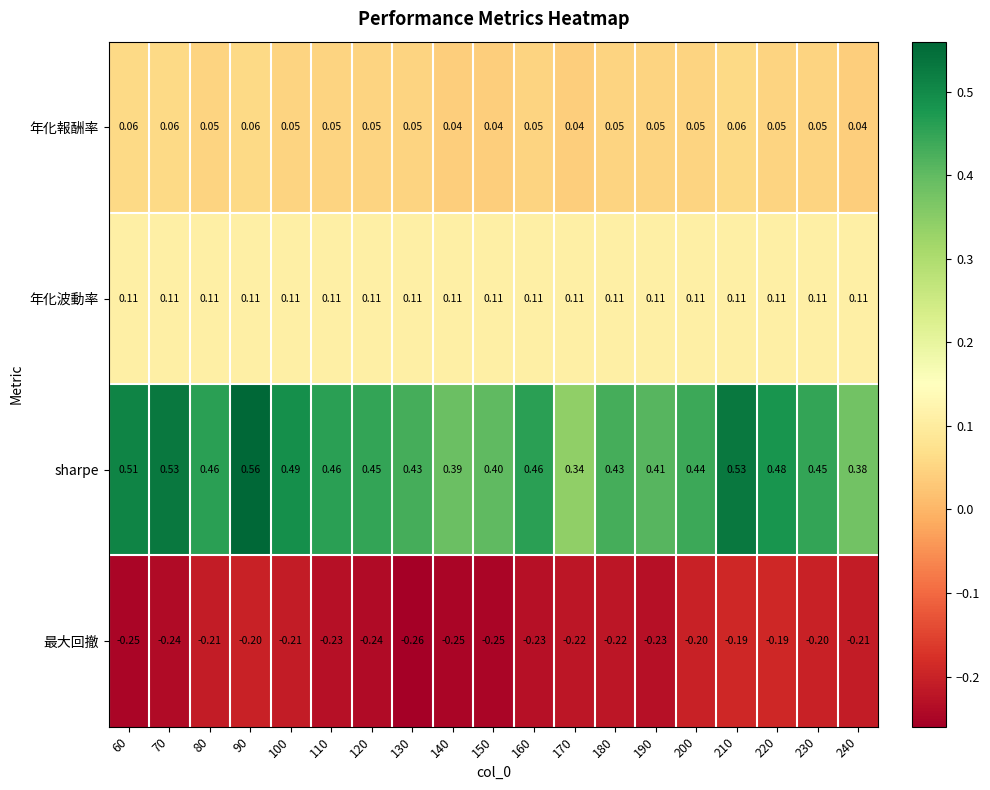

Is the value of 最大回撤 at 60 greater than the value of 年化波動率 at 240?

No